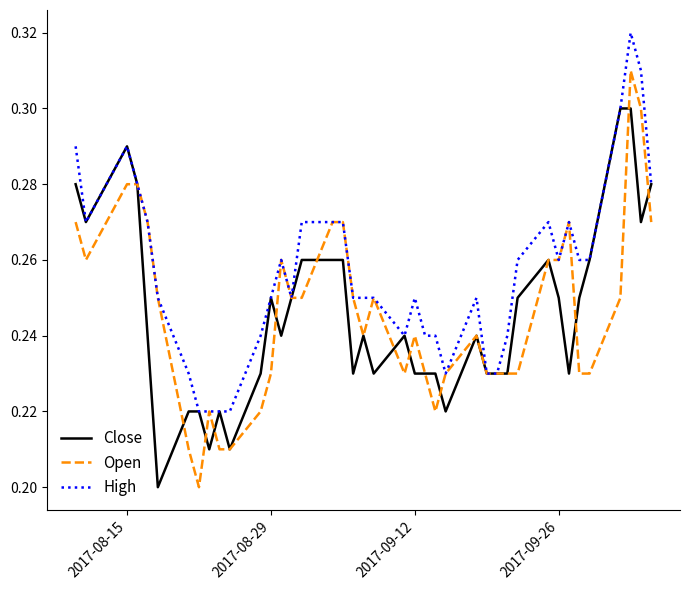

What is the difference between the second highest and second lowest values in the High series?

0.1